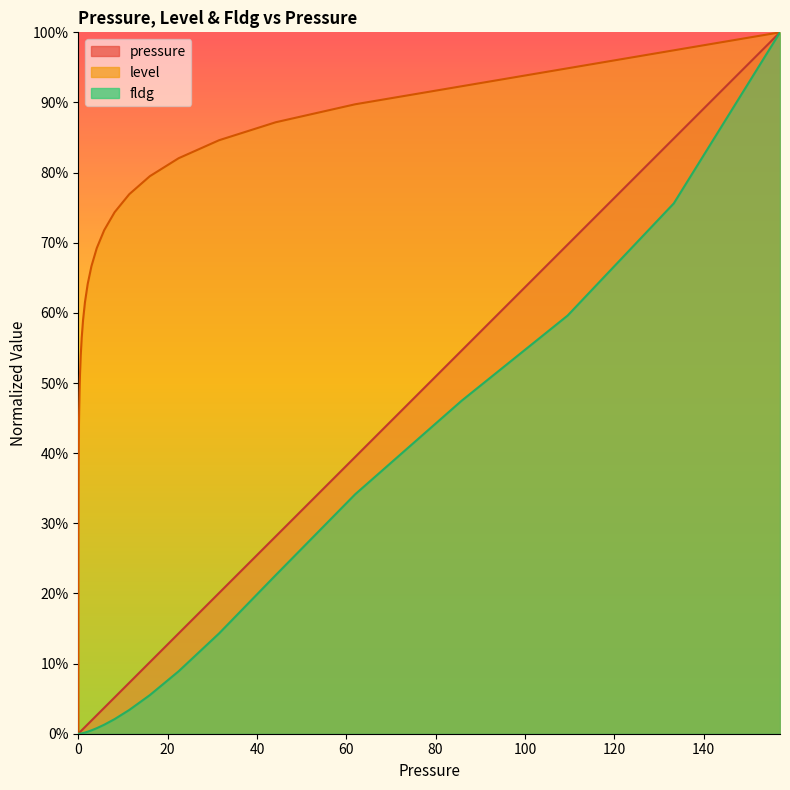

True or false: pressure and level cross at least once.

False